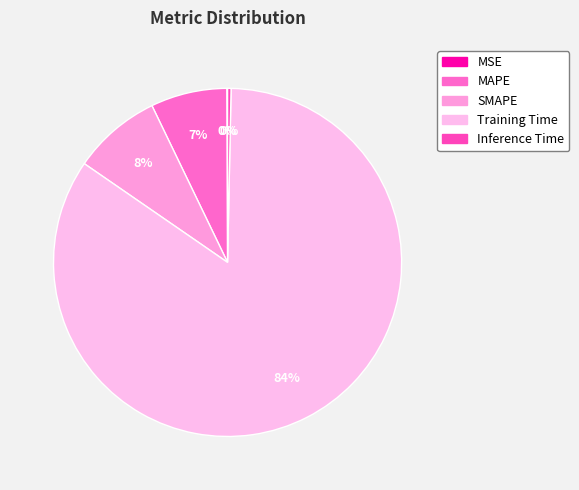

How many segments does this pie chart have?

5